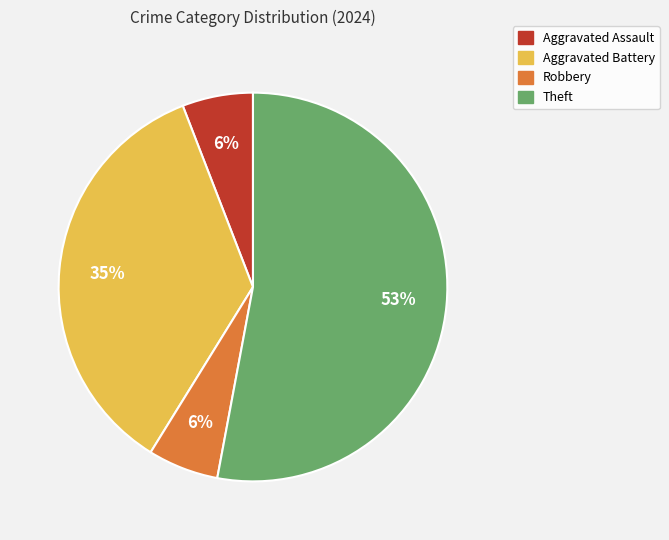

To the nearest percent, what portion does Theft represent?

53%